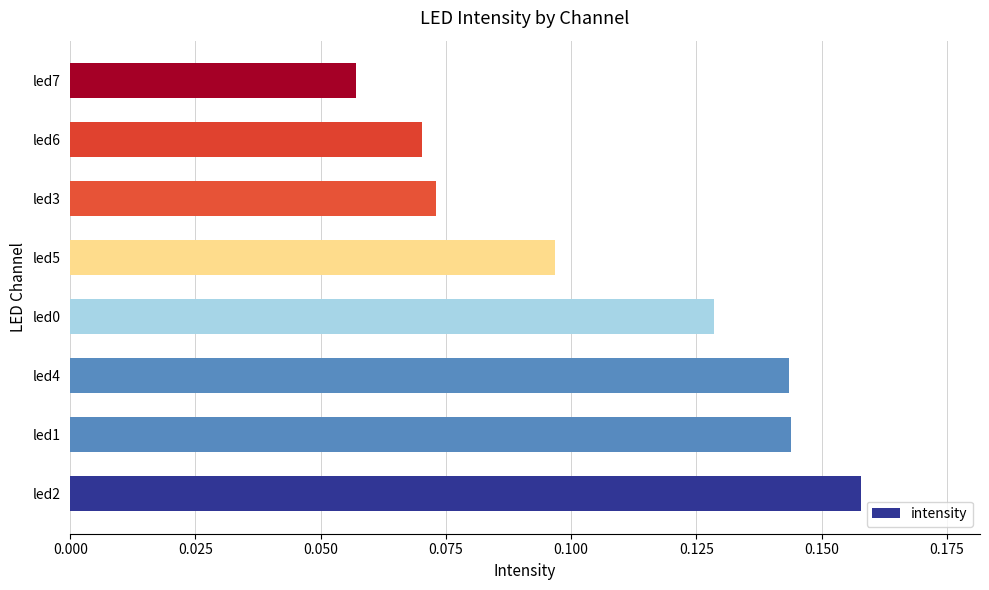

Which category has the lowest value across all series?

led7